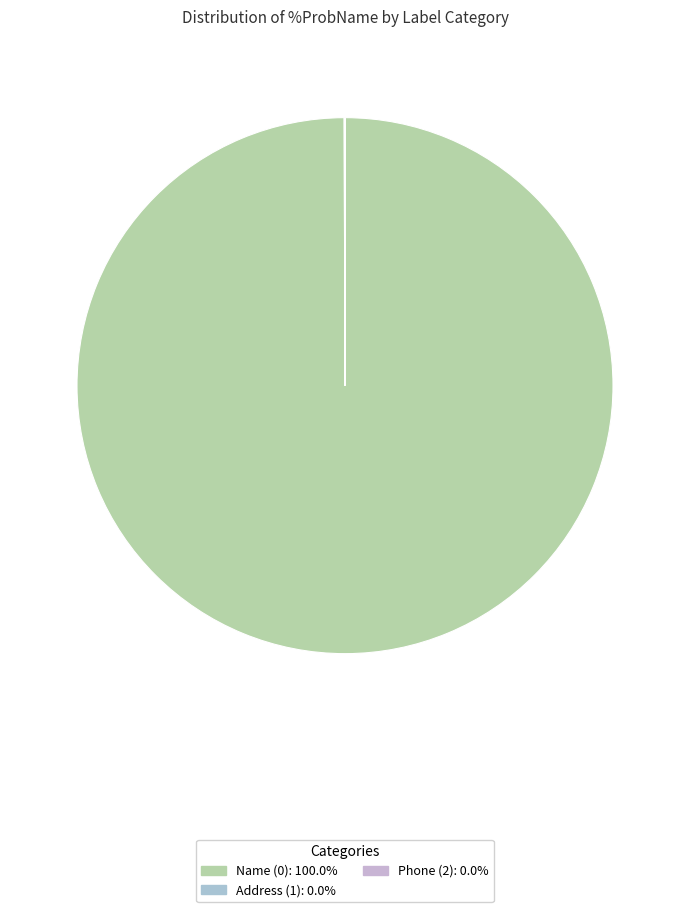

Does Name (0) represent more than half of the total?

Yes